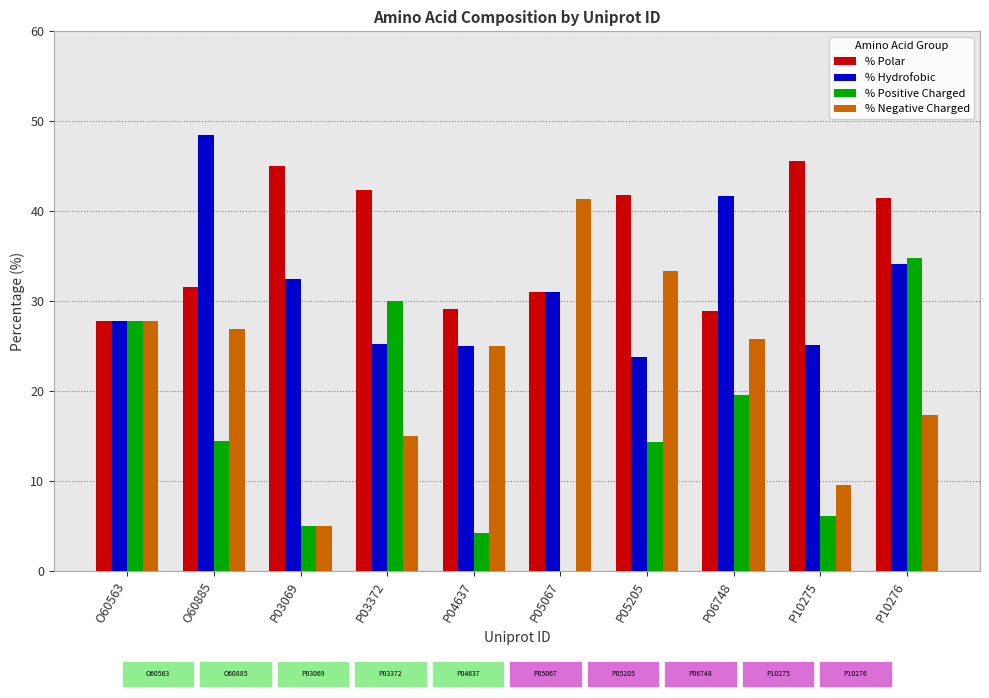

What is the sum of all % Positive Charged values?

156.1